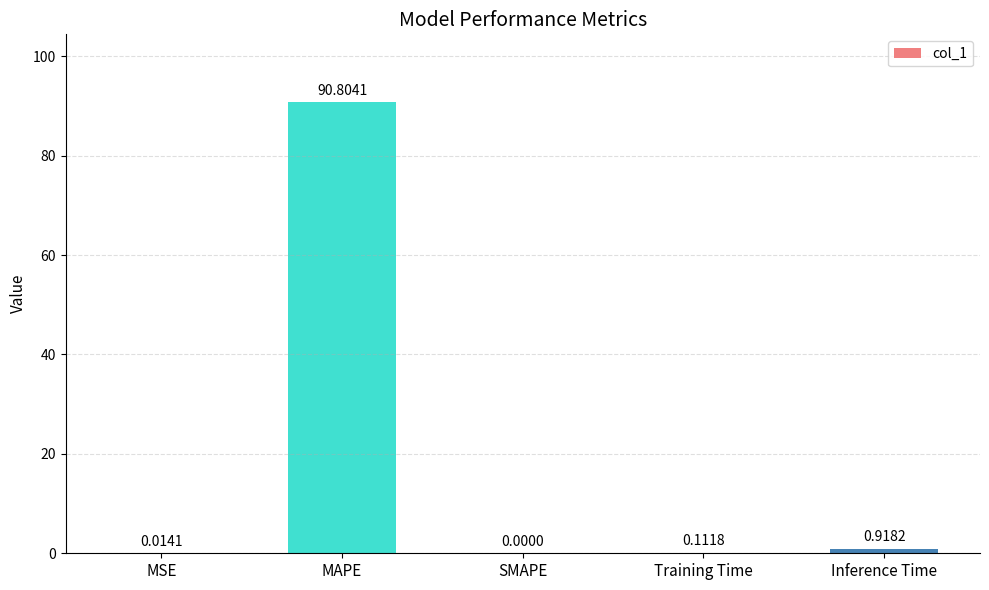

Between Training Time and SMAPE, which is larger?

Training Time